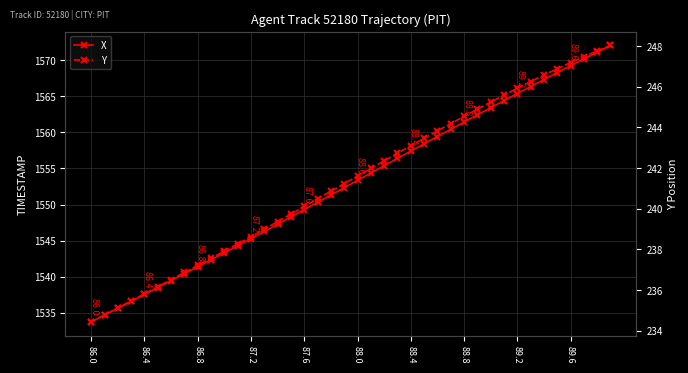

Which category has the highest value in the X series?

39